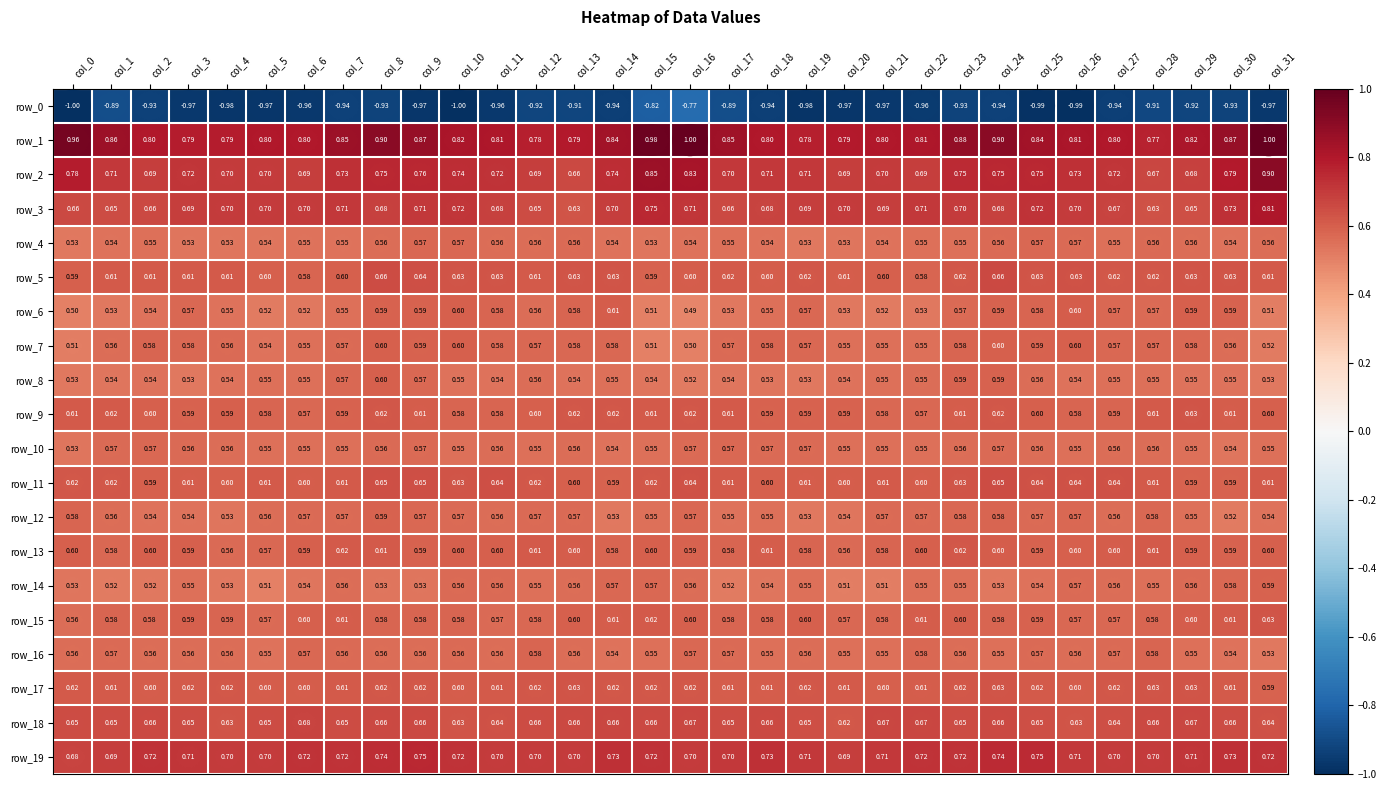

Is the value of row_5 at col_12 greater than the value of row_7 at col_18?

Yes